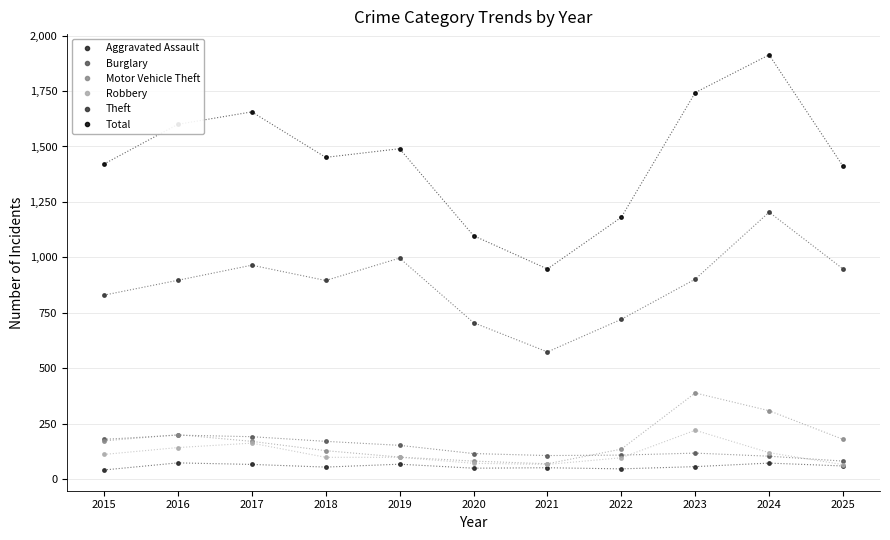

Which series changed the most between 2022 and 2025?

Total